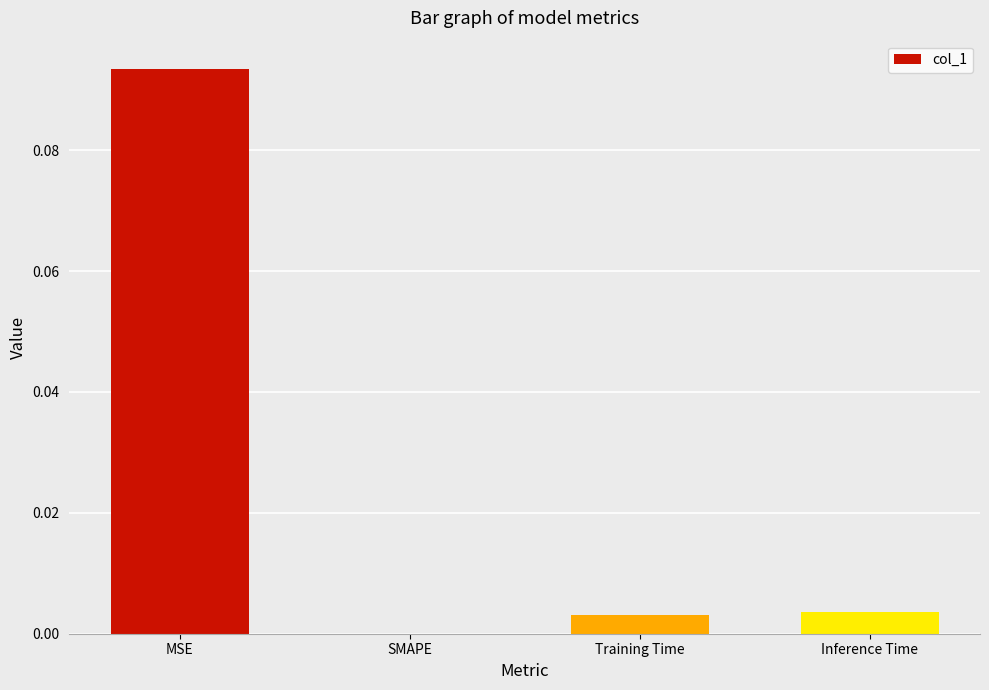

Between SMAPE and Inference Time, which is larger?

Inference Time